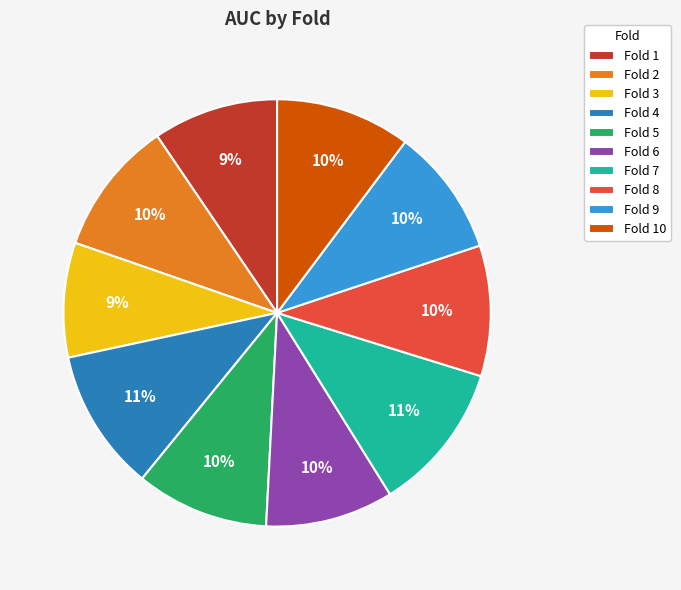

Is there a majority slice in this chart?

No